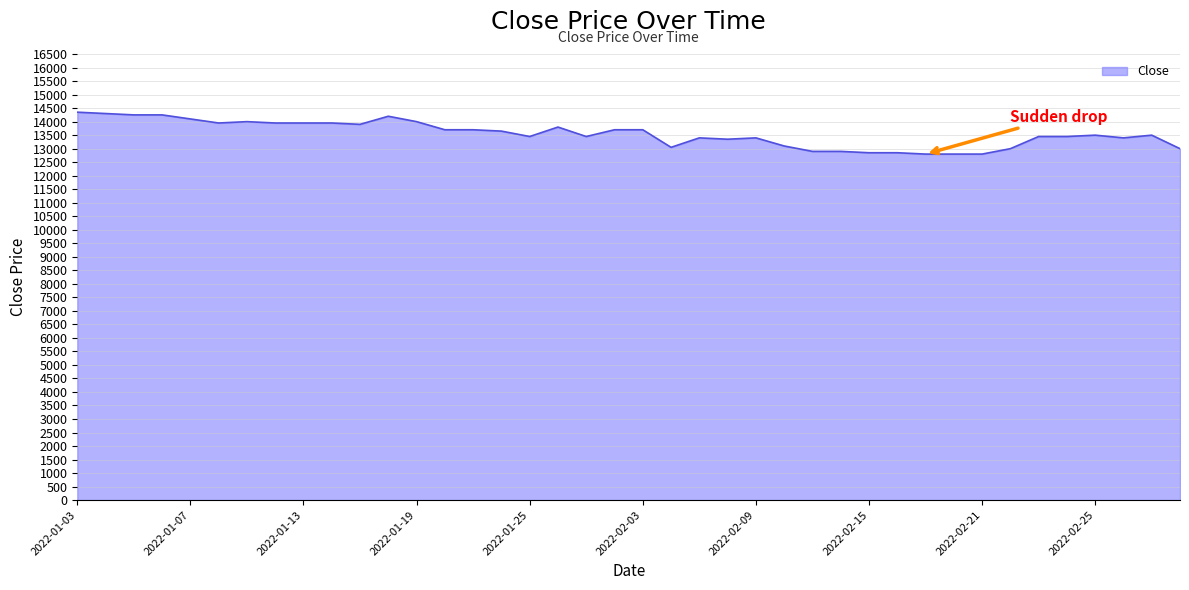

What is the smallest value displayed?

12800